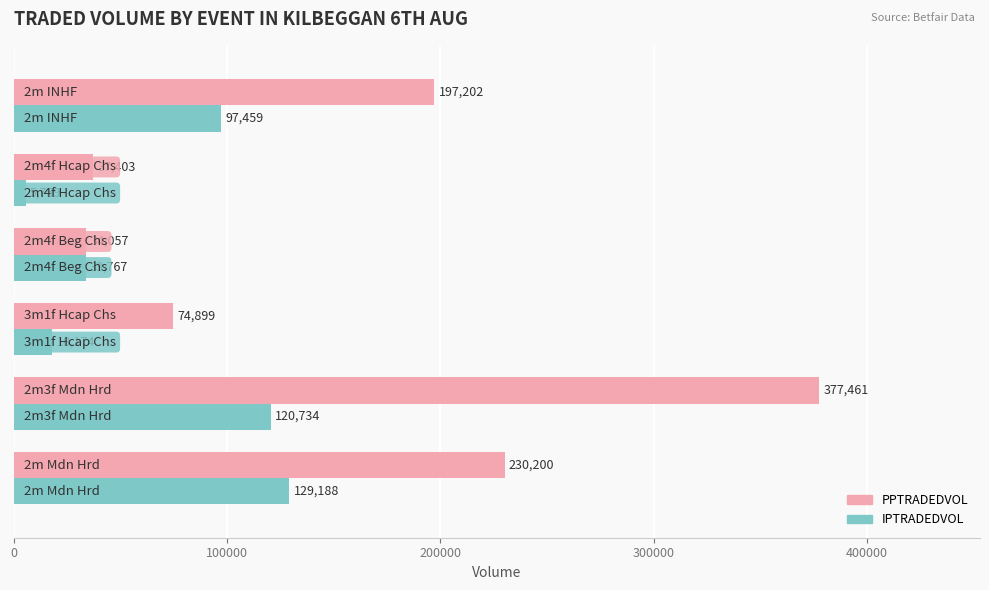

Which series has the largest total across all categories?

PPTRADEDVOL